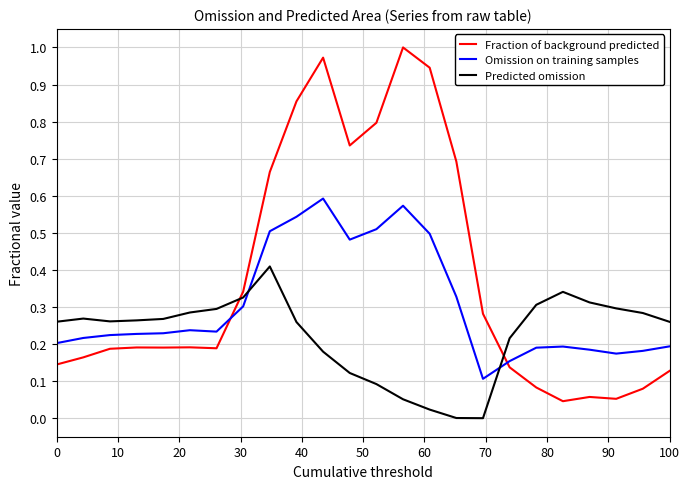

Count the number of data series in this chart.

3